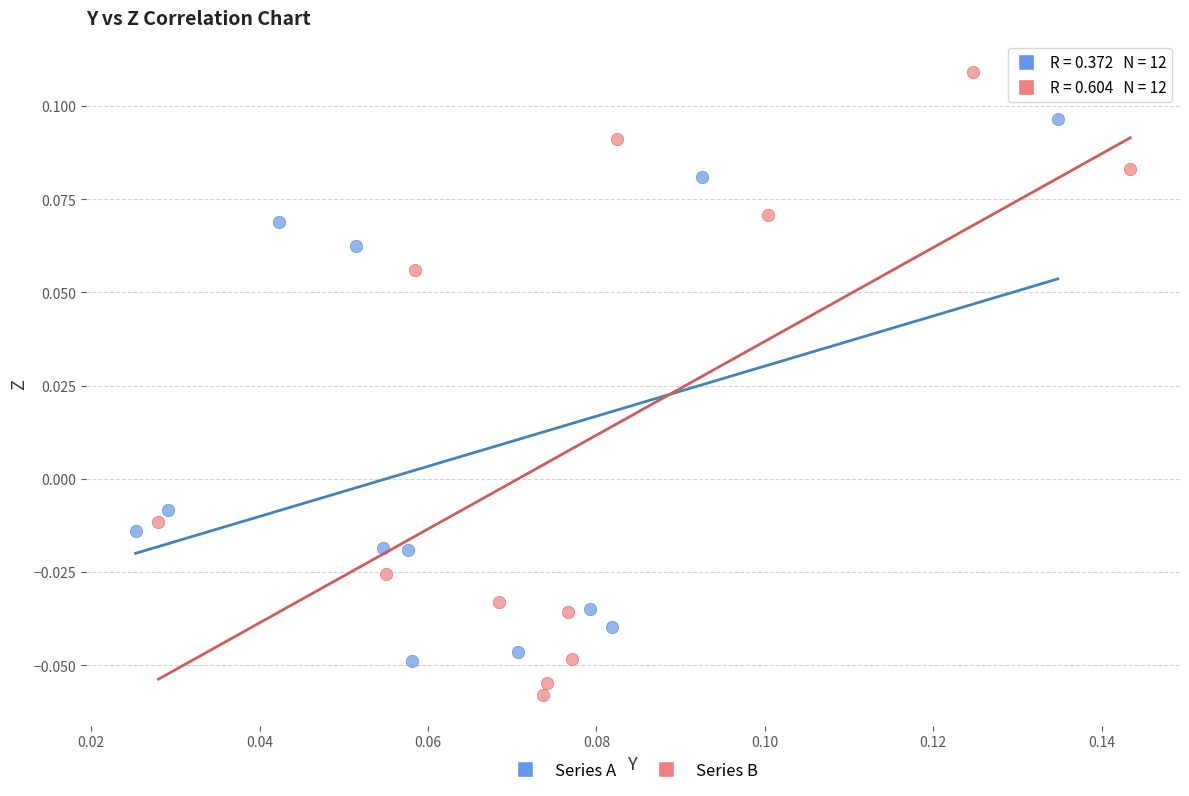

Which series has the largest Y range (max minus min)?

Series B